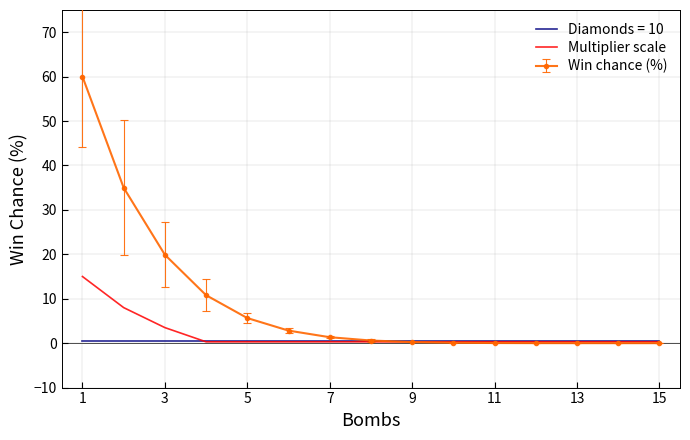

What is the maximum value shown in the chart?

60.0